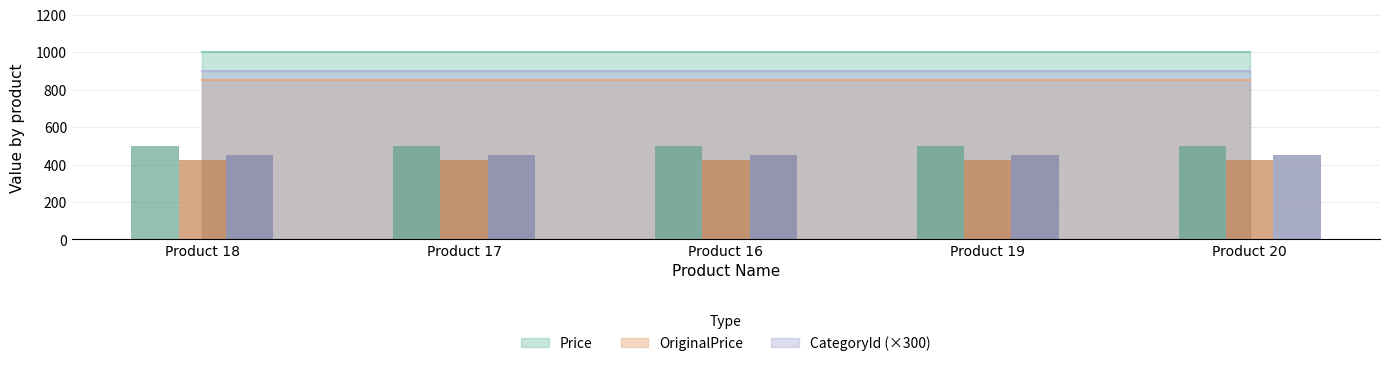

What is the minimum value for Price?

1000